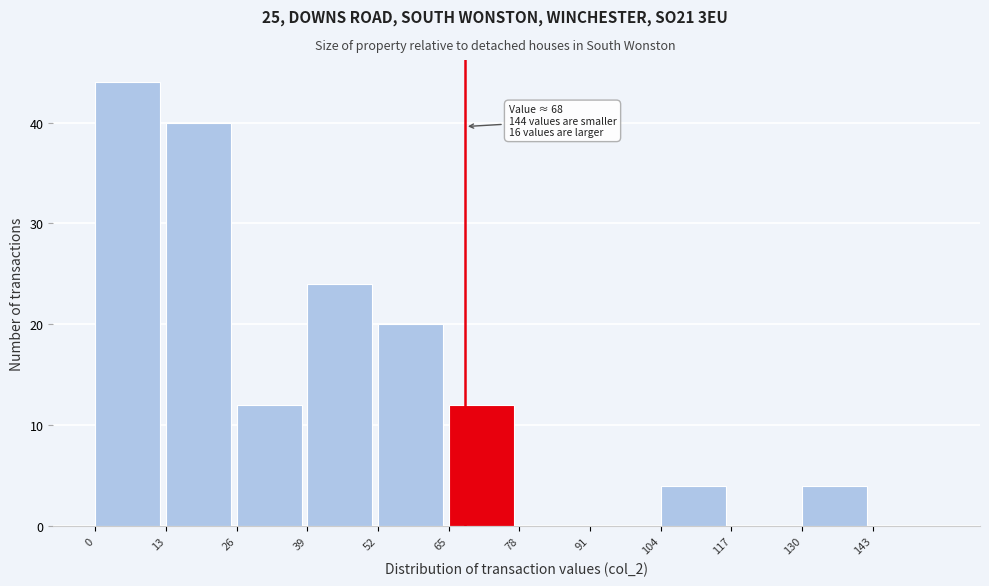

Which range on the x-axis has the tallest bar?

0 to 13